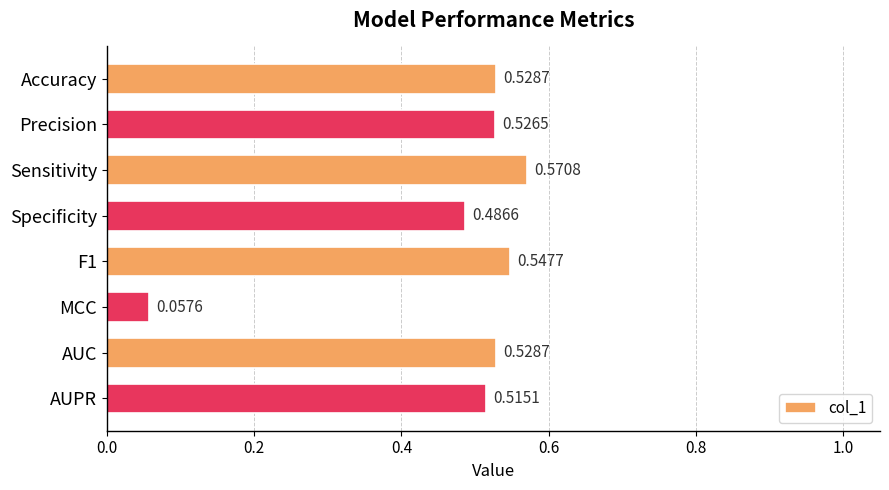

Which has a higher value, AUC or Specificity?

AUC